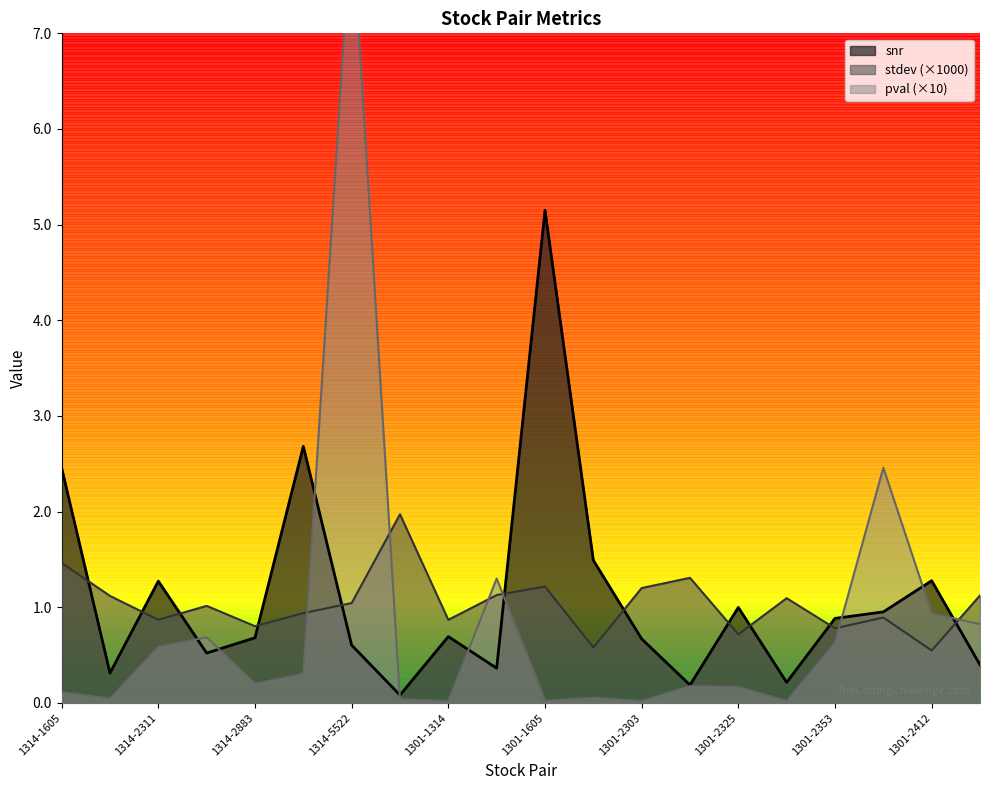

List the series in order of their overall mean, lowest first.

pval, stdev, snr